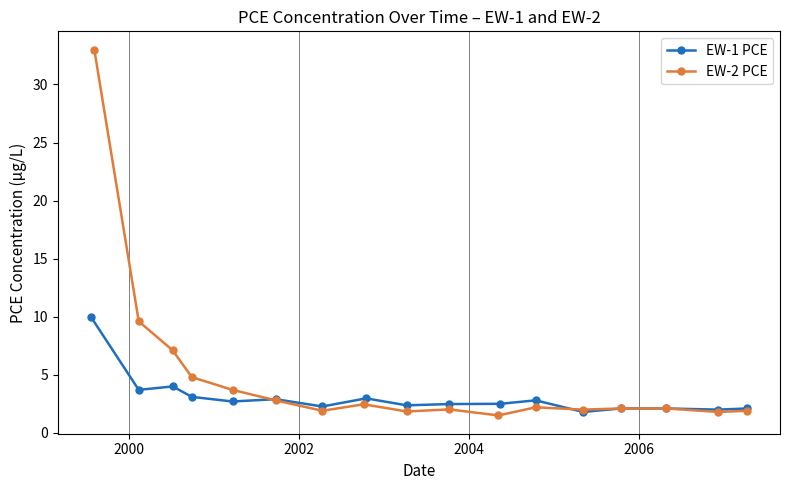

What is the maximum value for EW-1 PCE?

10.0